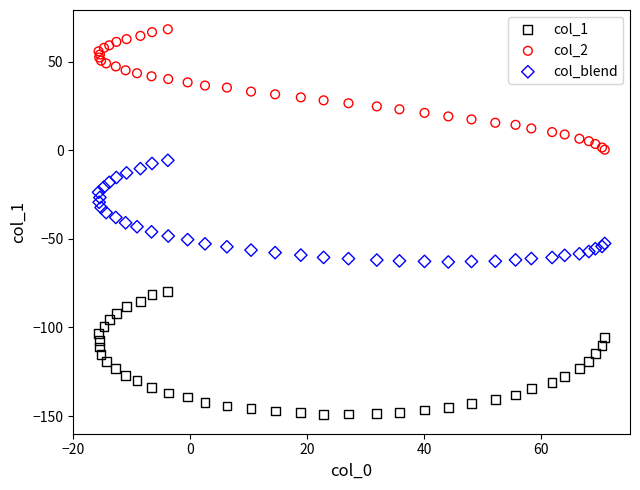

Which series reaches the maximum Y coordinate?

col_2